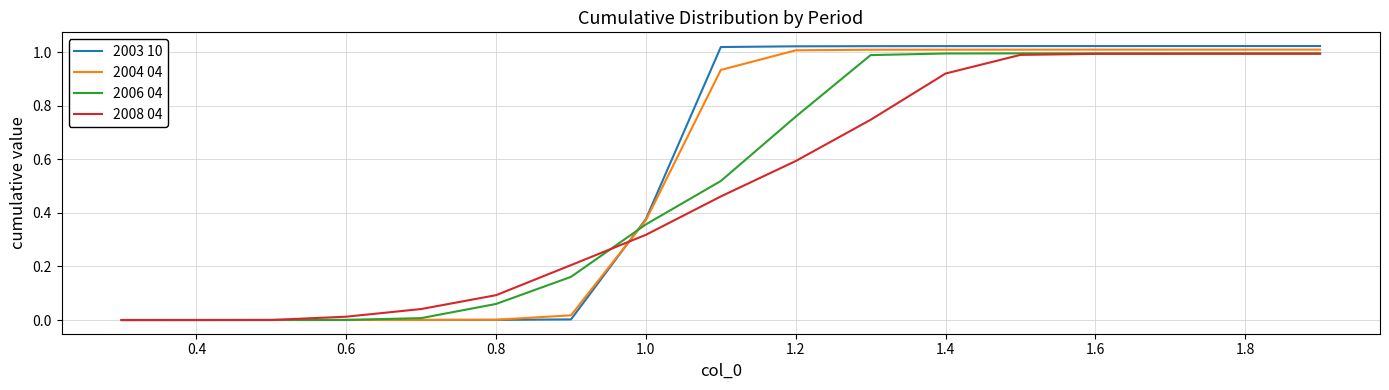

Is it true that 2004 04 equals 0.4 at 1.8?

False